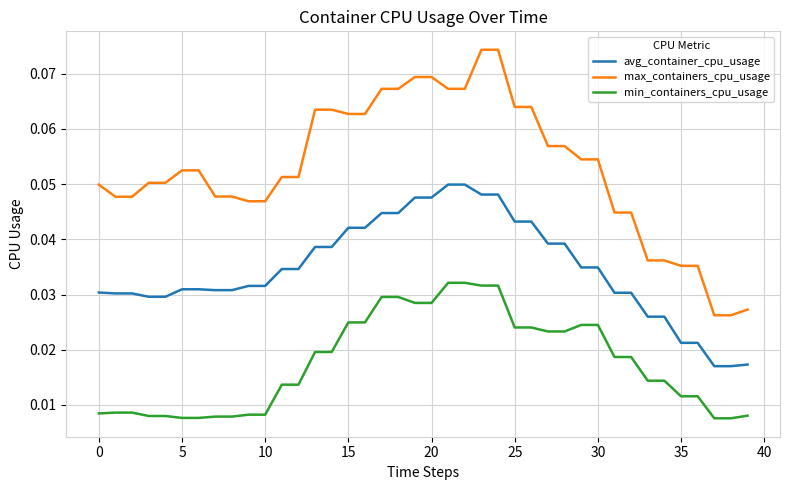

True or false: avg_container_cpu_usage and min_containers_cpu_usage intersect in this chart.

False